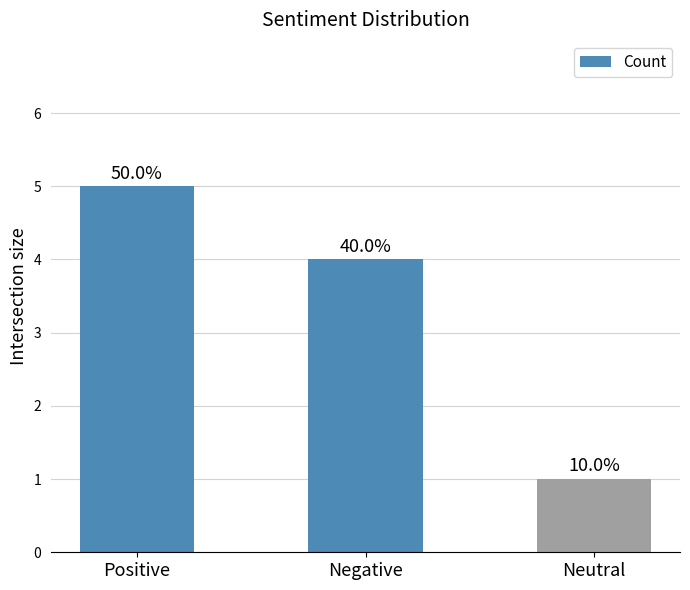

How many bars are there in total?

3